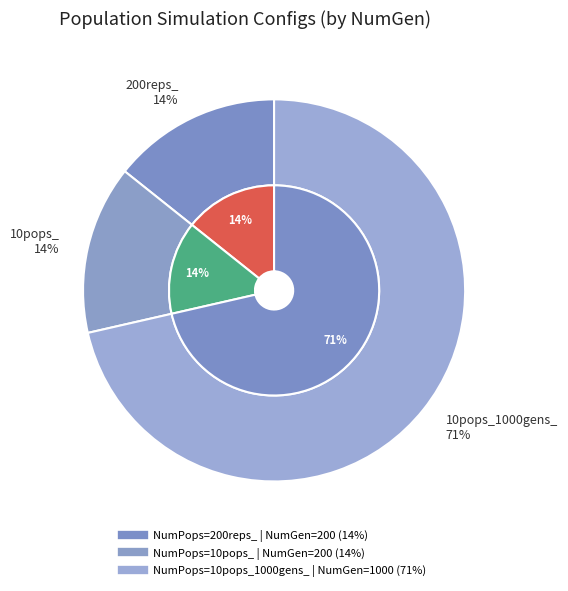

What percentage is the 10 slice, to the nearest percent?

14%